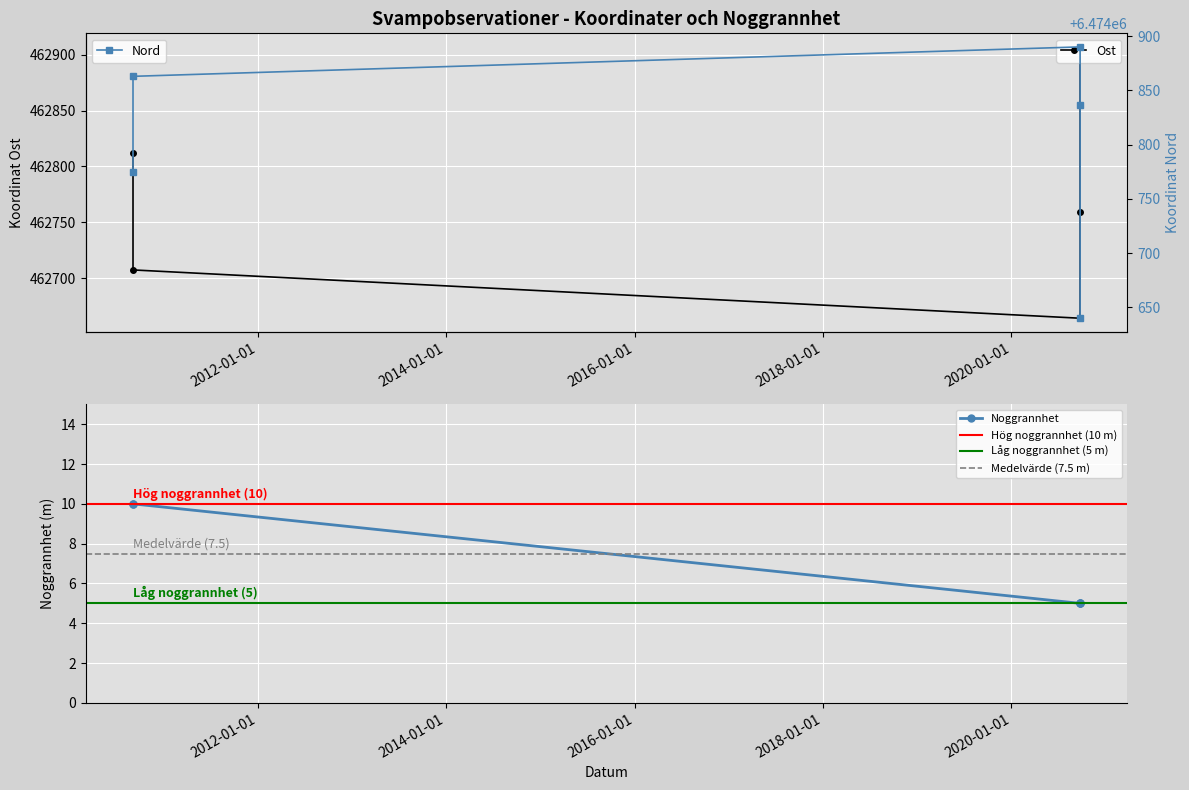

At which label does Ost first exceed 462758?

2010-09-05